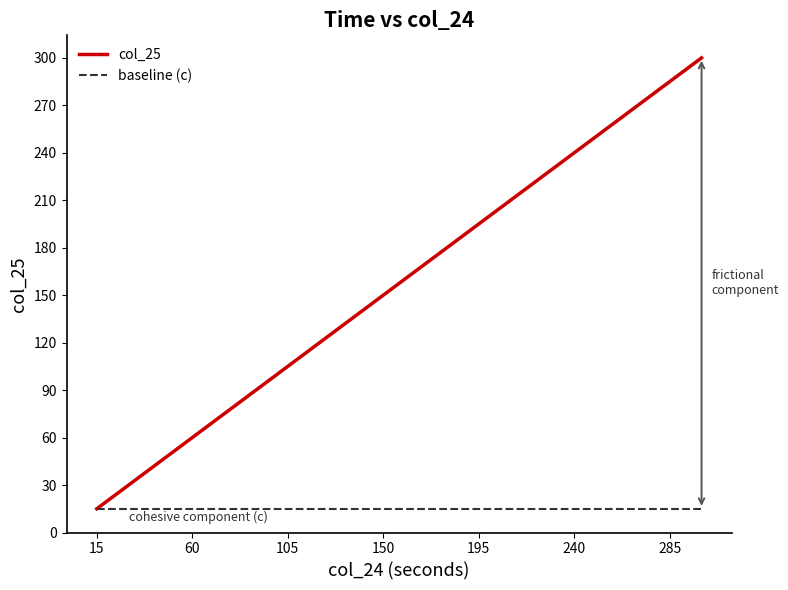

What is the maximum value shown in the chart?

300